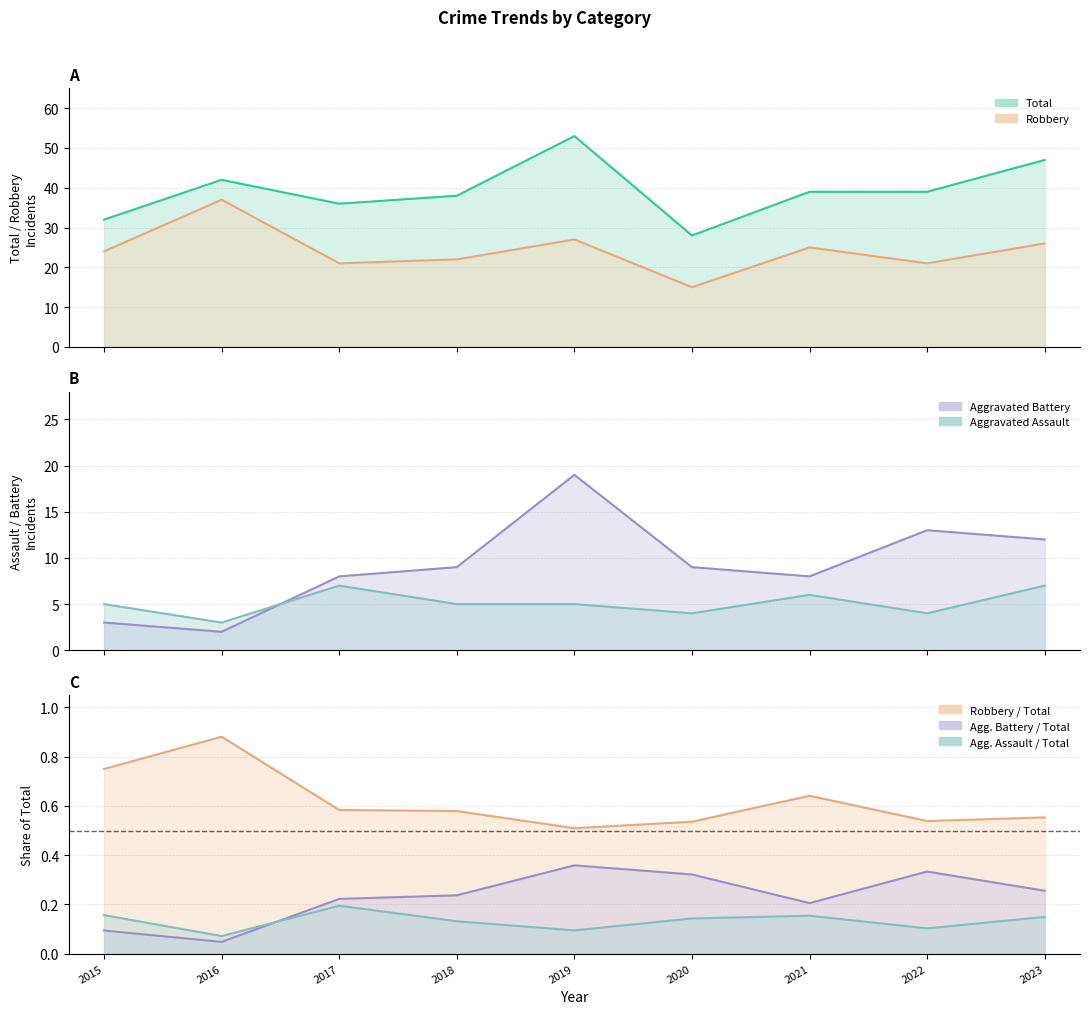

Which category has the lowest value across all series?

2016